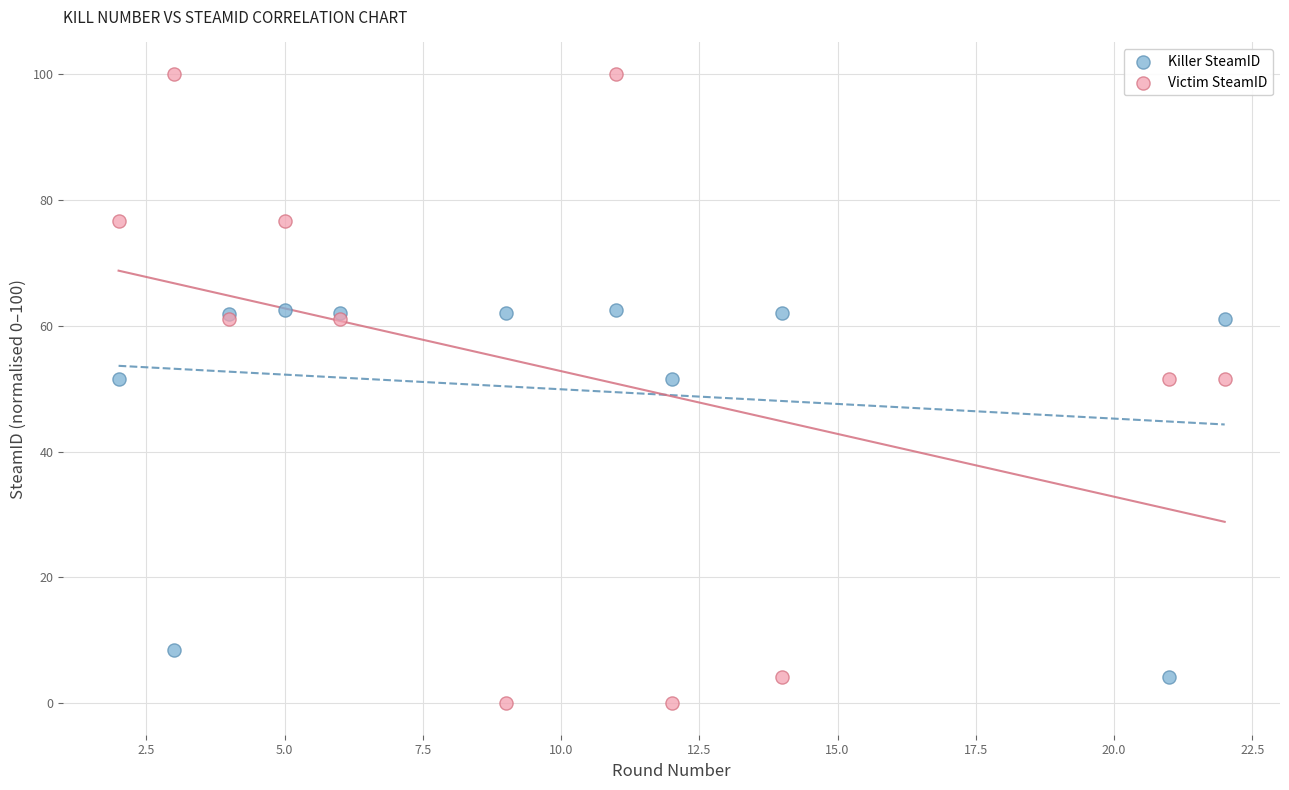

Which series reaches the minimum Y coordinate?

Victim SteamID